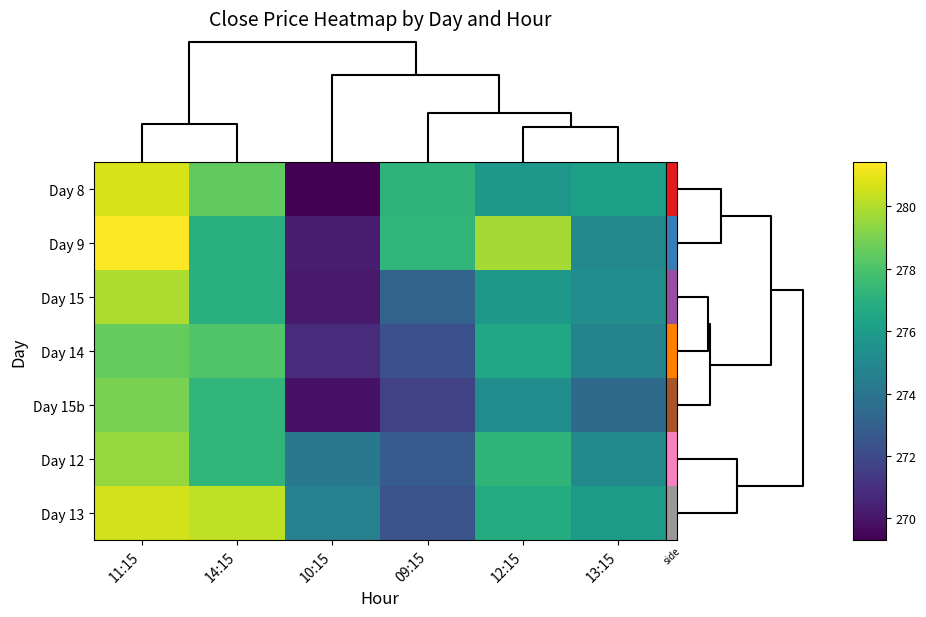

At how many categories does at least one series exceed 274?

6